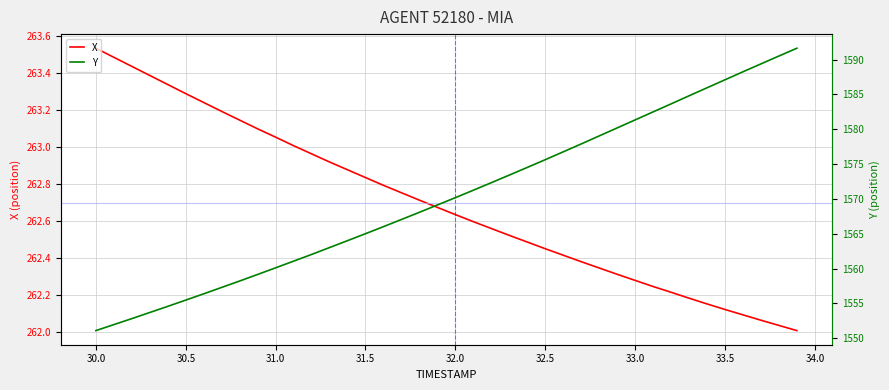

How many lines are shown in the chart?

2